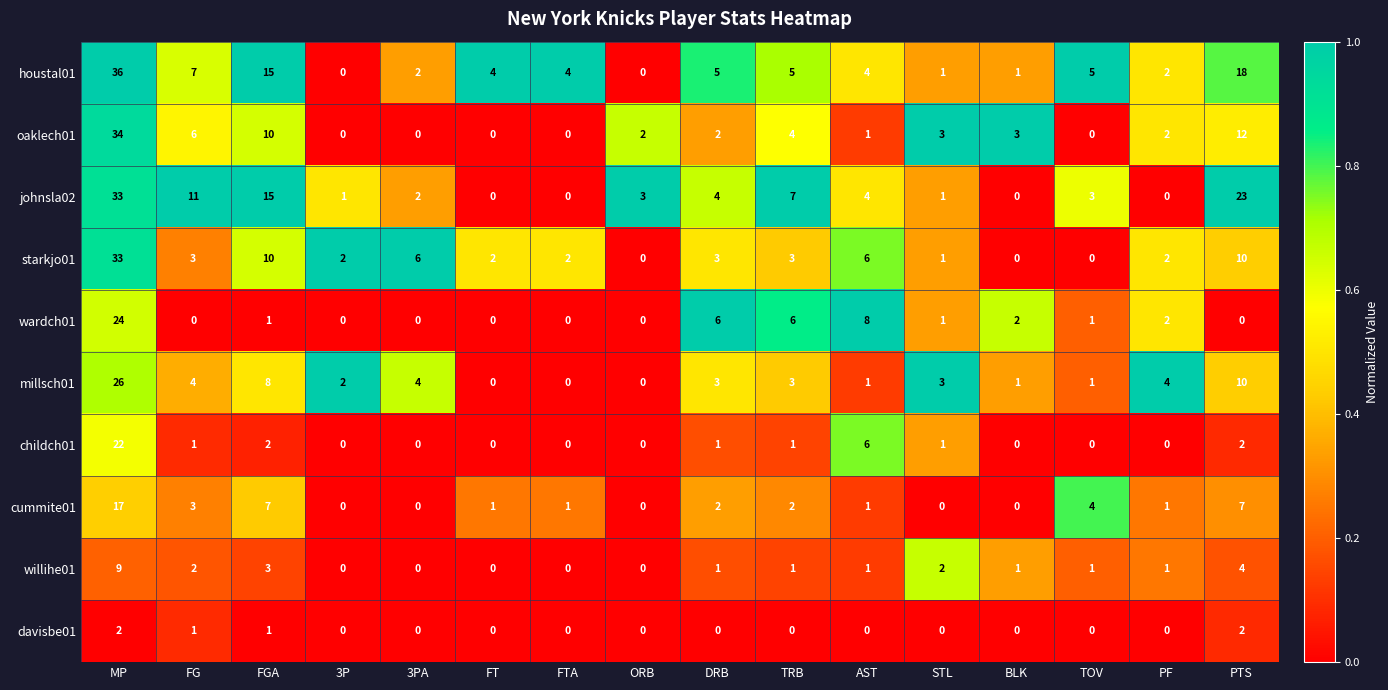

How many values in the johnsla02 series are below 3?

7